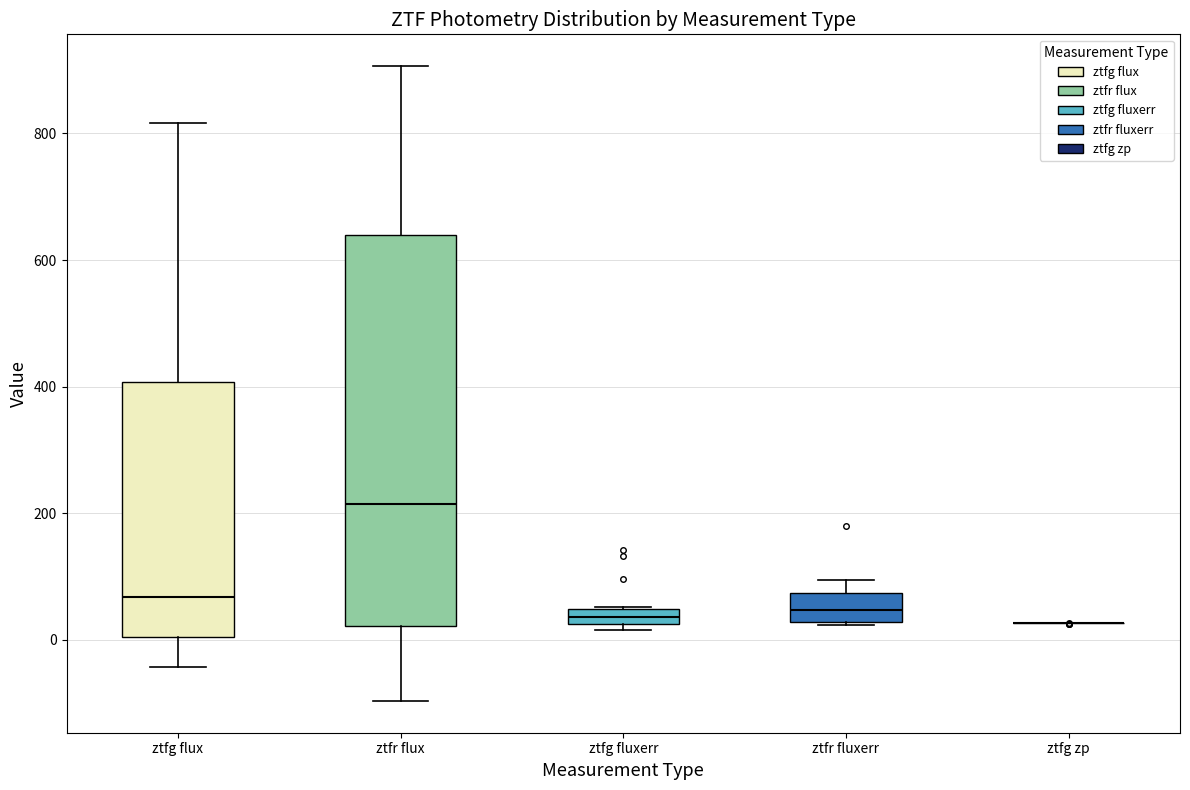

Where does the lower whisker of the box for ztfg flux end on the y-axis? The values are not printed on the chart, so give them approximately, as read against the axis.

-40